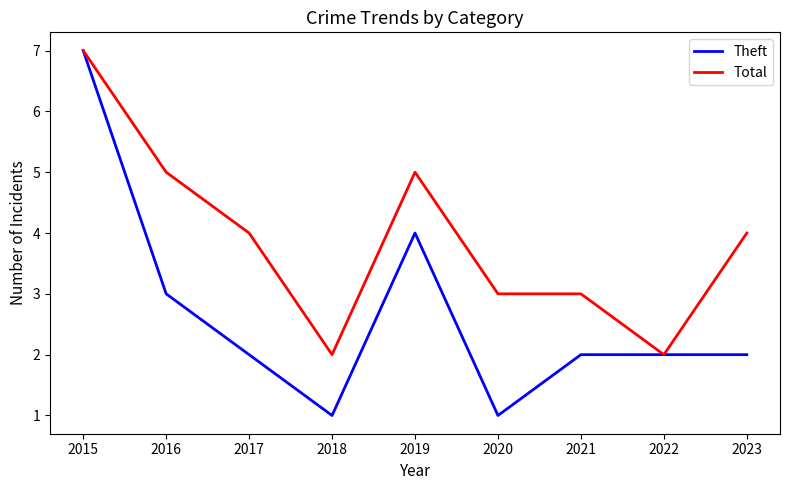

Rank the series at 2023 from highest to lowest value.

Total, Theft